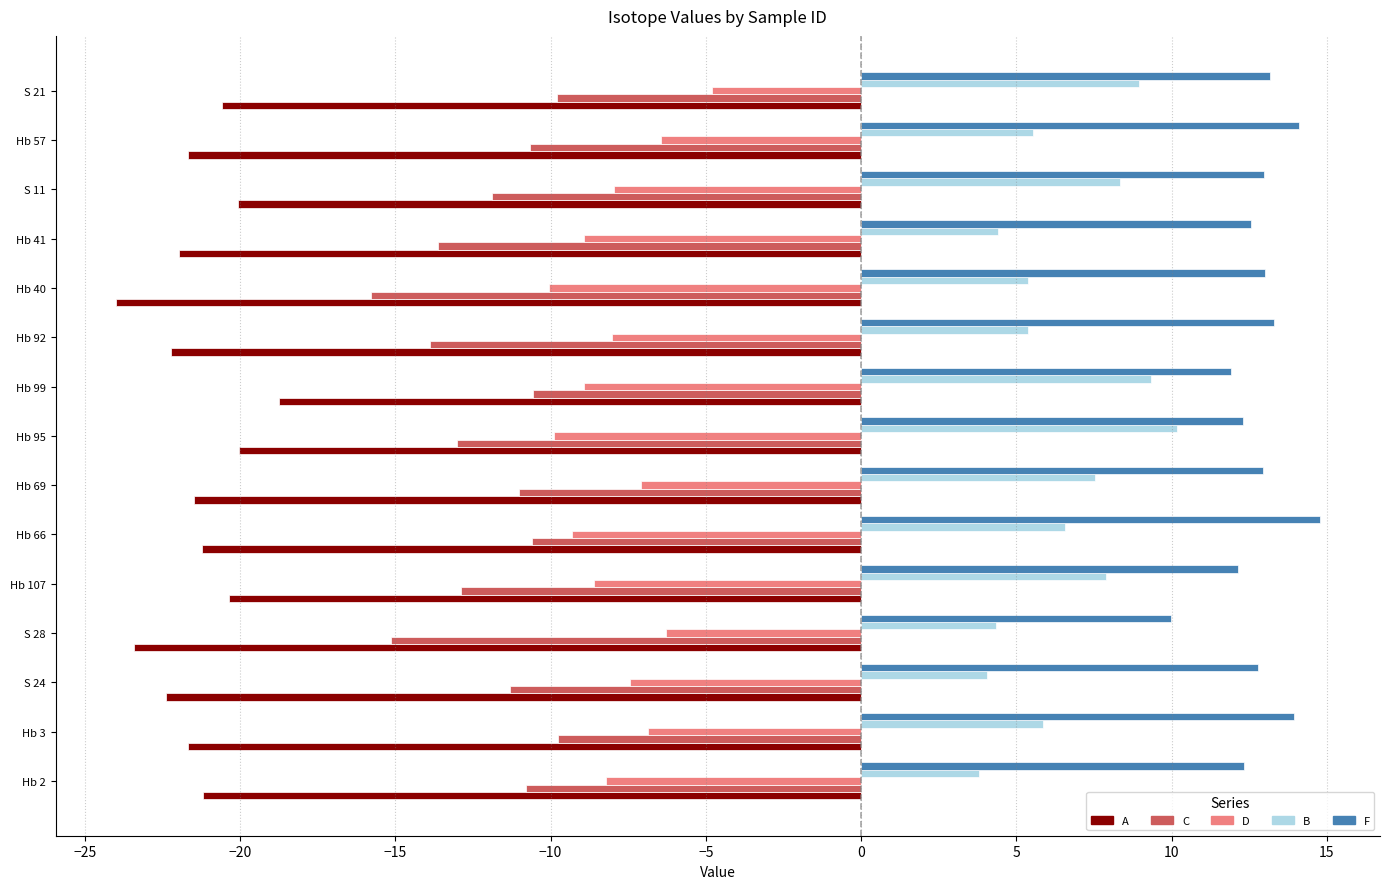

Which series has the largest total across all categories?

F